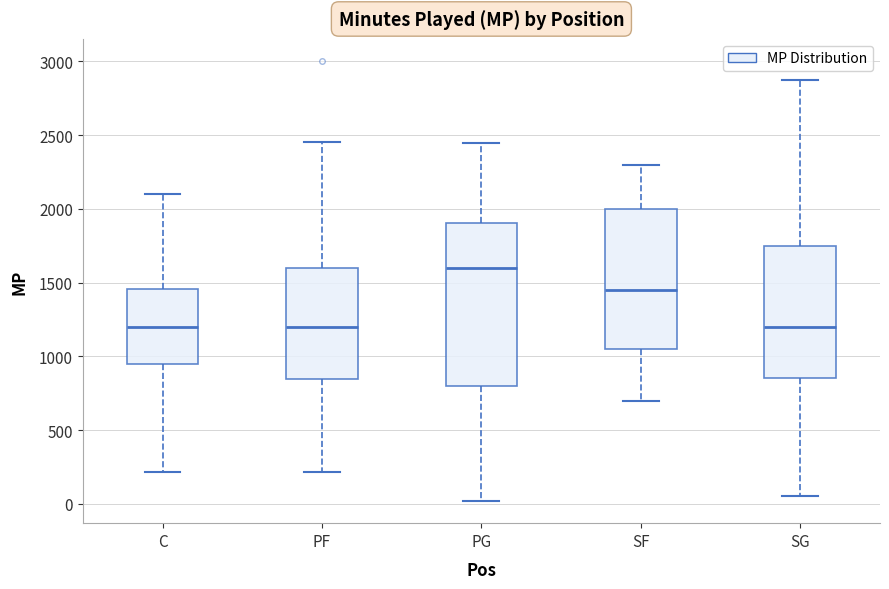

Which box is the tallest, from its lower edge to its upper edge?

PG